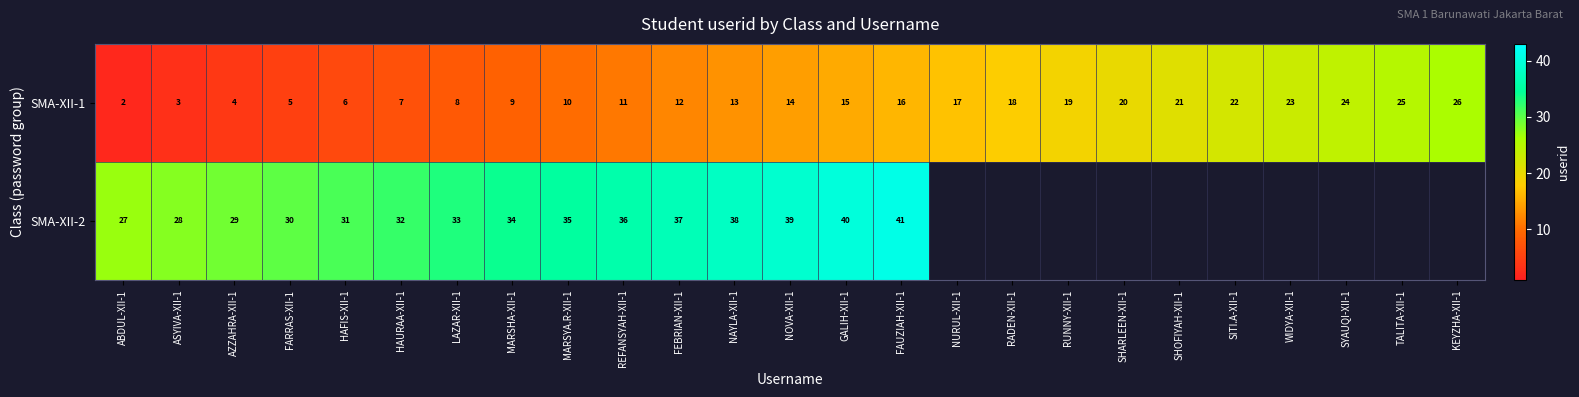

Rank the series at ABDUL-XII-1 from lowest to highest value.

SMA-XII-1, SMA-XII-2